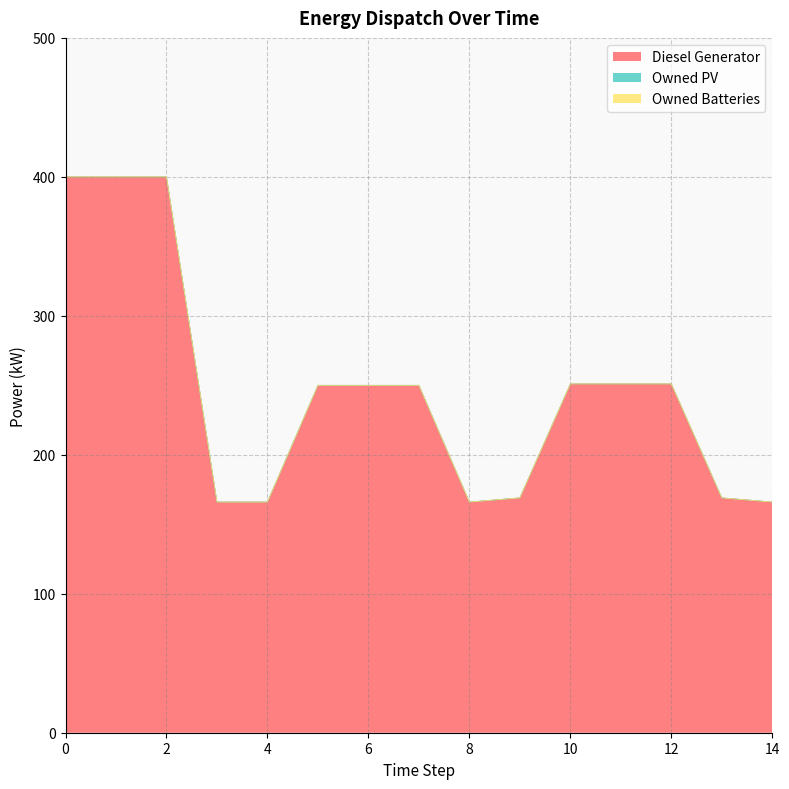

Reading right to left, transcribe all the data shown in this chart.

Diesel Generator: 166.0	169.0	251.0	251.0	251.0	169.0	166.0	250.0	250.0	250.0	166.0	166.0	400.0	400.0	400.0
Owned PV: 0.0	0.0	0.0	0.0	0.0	0.0	0.0	0.0	0.0	0.0	0.0	0.0	0.0	0.0	0.0
Owned Batteries: 0.0	0.0	0.0	0.0	0.0	0.0	0.0	0.0	0.0	0.0	0.0	0.0	0.0	0.0	0.0